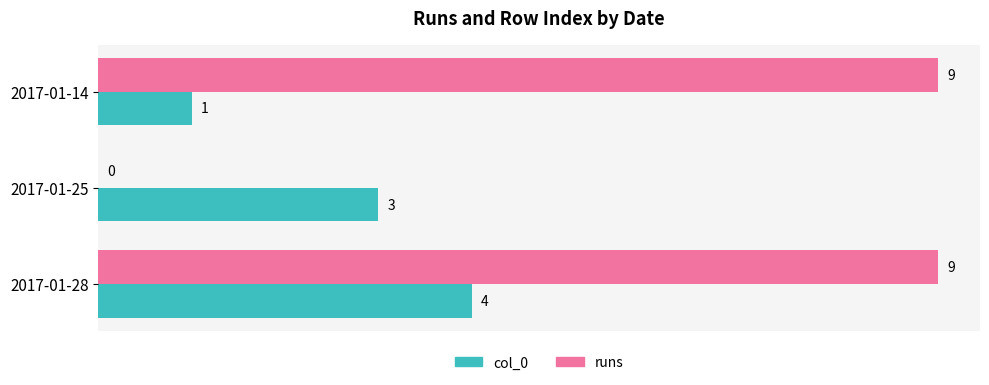

At which category is the sum across all series the highest?

2017-01-28